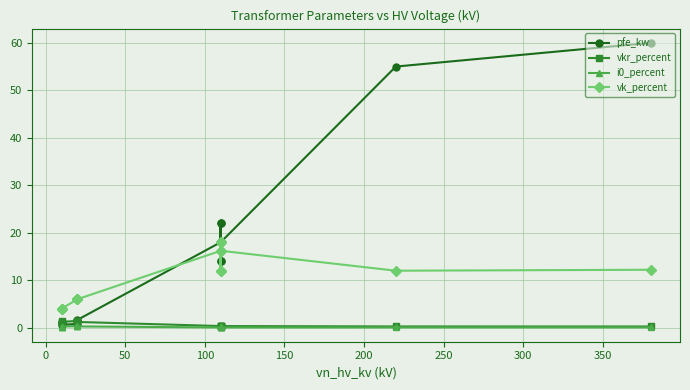

Reading left to right, transcribe all the data shown in this chart.

pfe_kw: 0.9	1.2	0.6	0.8	1.4	1.6	18.0	22.0	14.0	22.0	14.0	18.0	55.0	60.0
vkr_percent: 1.3	1.1	1.2	1.4	1.4	1.2	0.3	0.3	0.4	0.3	0.4	0.3	0.3	0.2
i0_percent: 0.2	0.2	0.2	0.3	0.3	0.3	0.1	0.0	0.1	0.0	0.1	0.1	0.1	0.1
vk_percent: 4.0	4.0	4.0	6.0	6.0	6.0	16.2	18.0	12.0	18.0	12.0	16.2	12.0	12.2